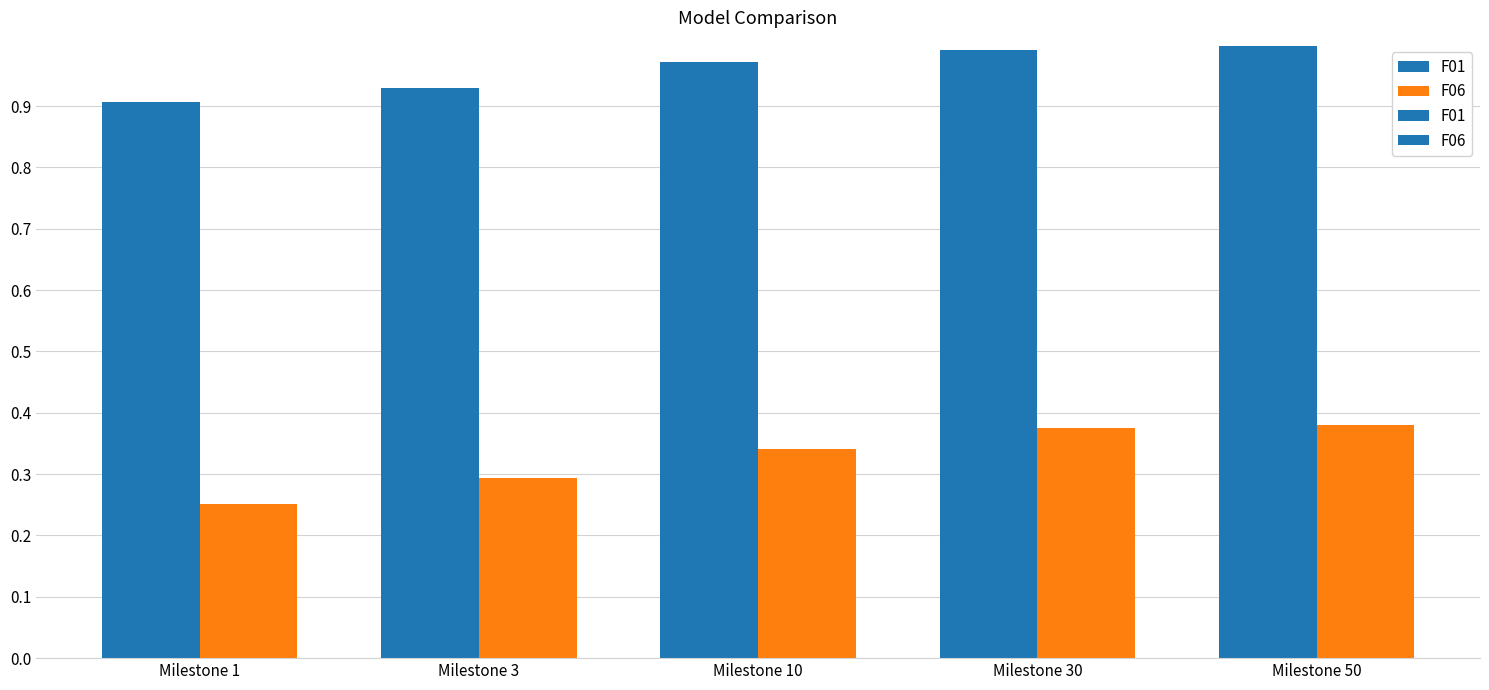

What is the difference between the highest and lowest values at Milestone 50?

0.6